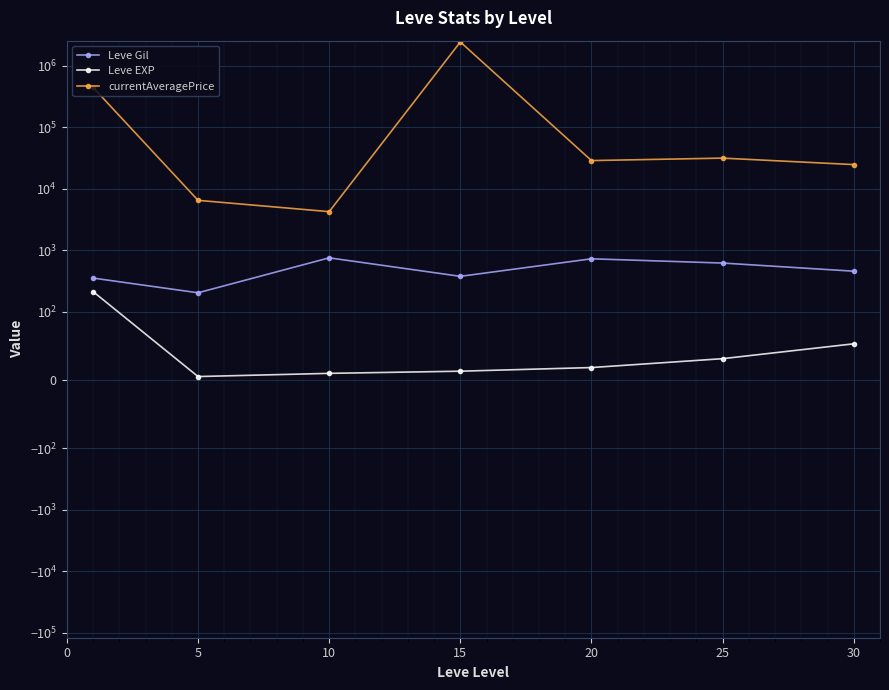

How many interior local valleys does the Leve EXP series have?

1